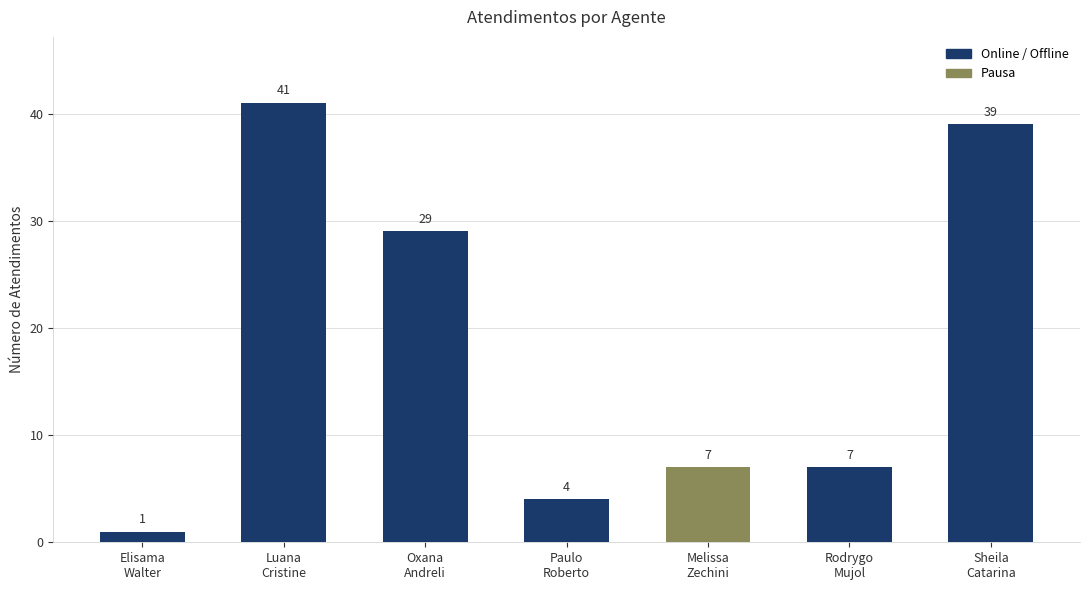

Are the bars grouped side by side (vs. stacked)?

No